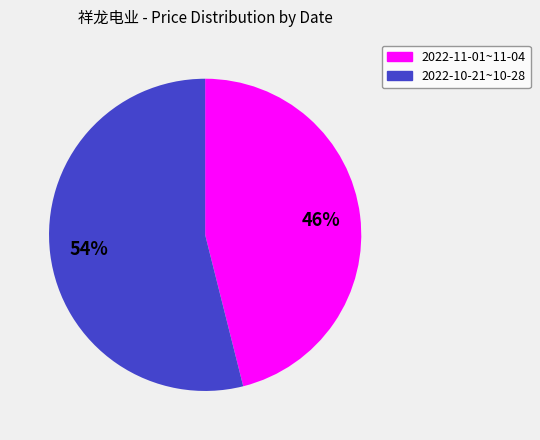

Count the number of slices in the pie.

2